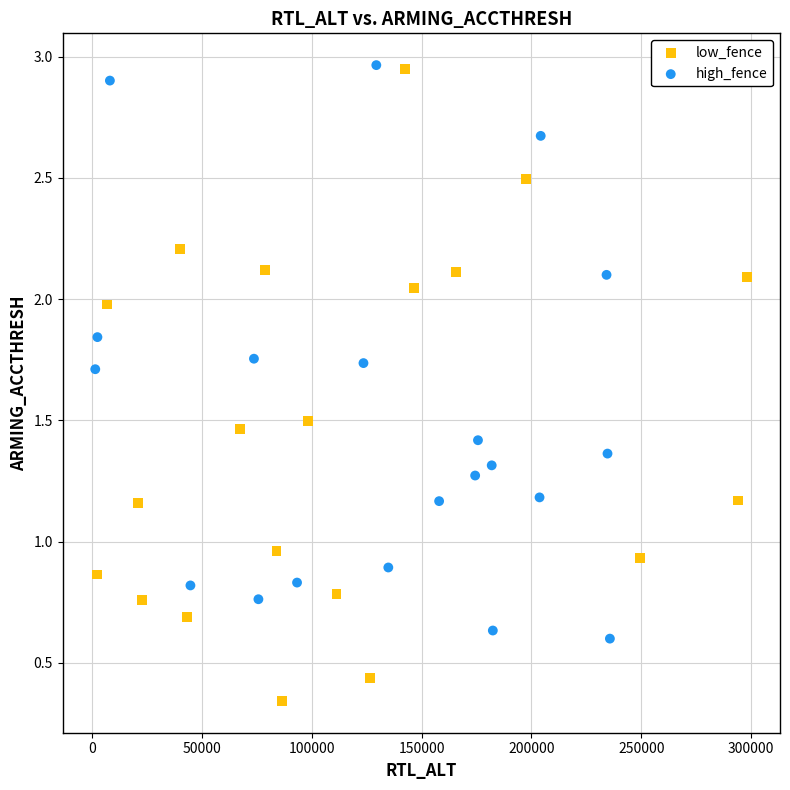

Which series has the widest spread of Y values?

low_fence